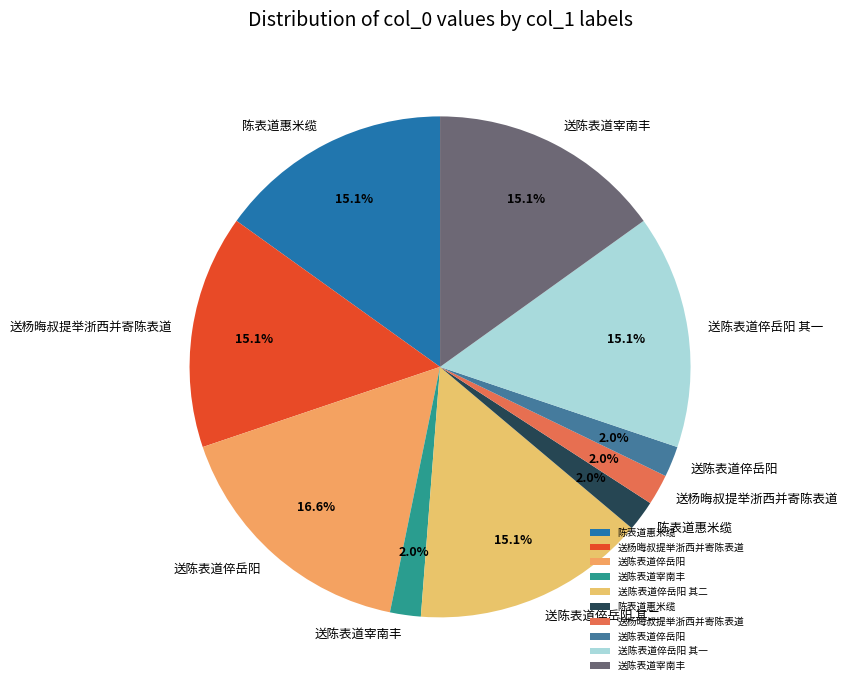

How many slices are in this pie chart?

10